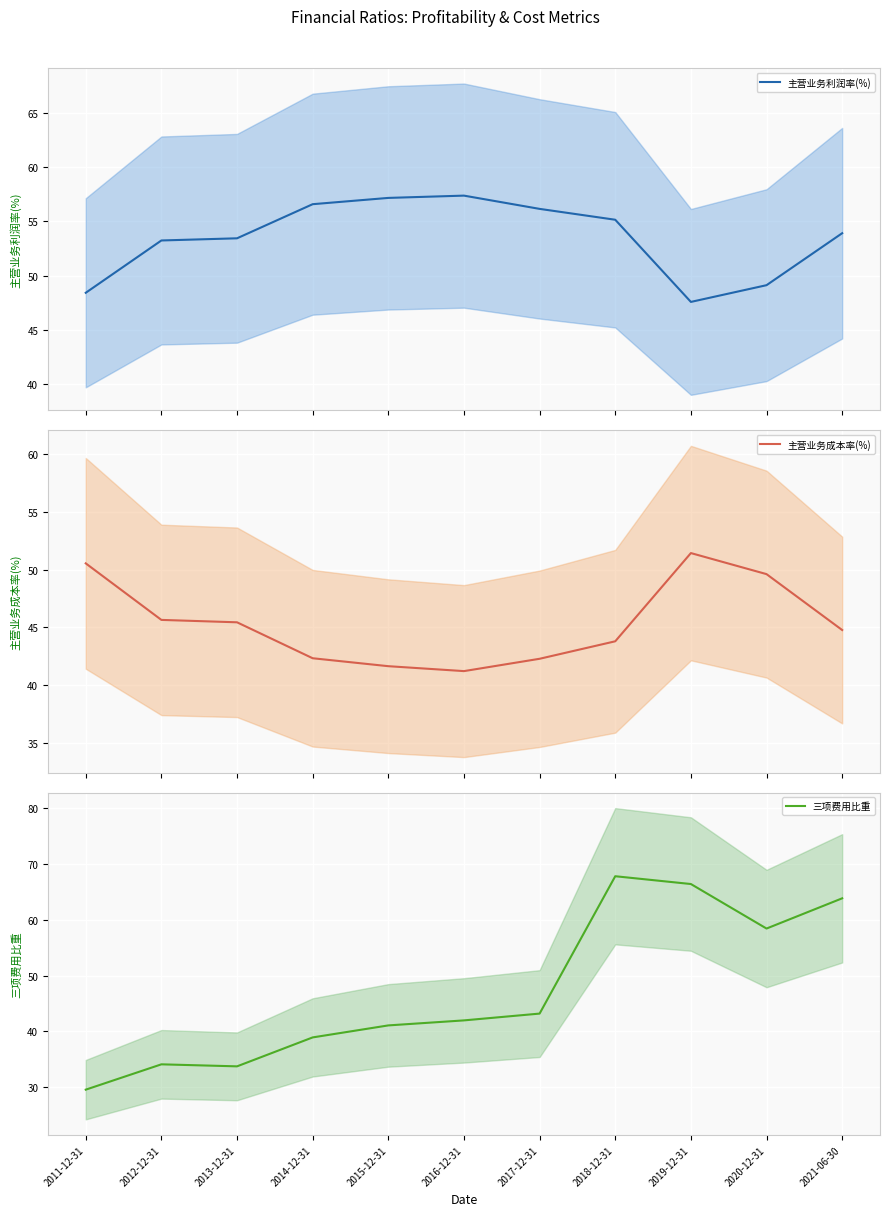

At which label is 主营业务利润率(%) closest to 52?

2012-12-31